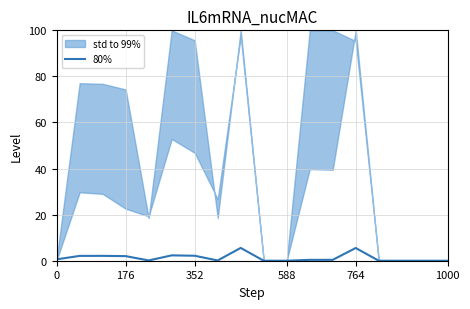

Is it true that 80% equals 0.0 at 588?

True